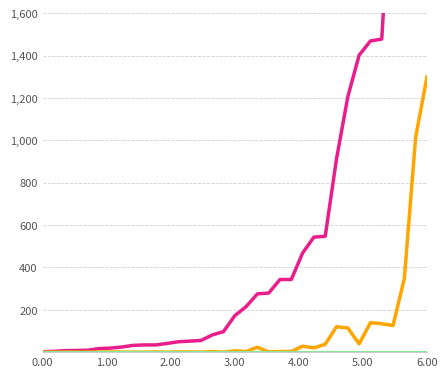

What position from the right is 5.00?

30